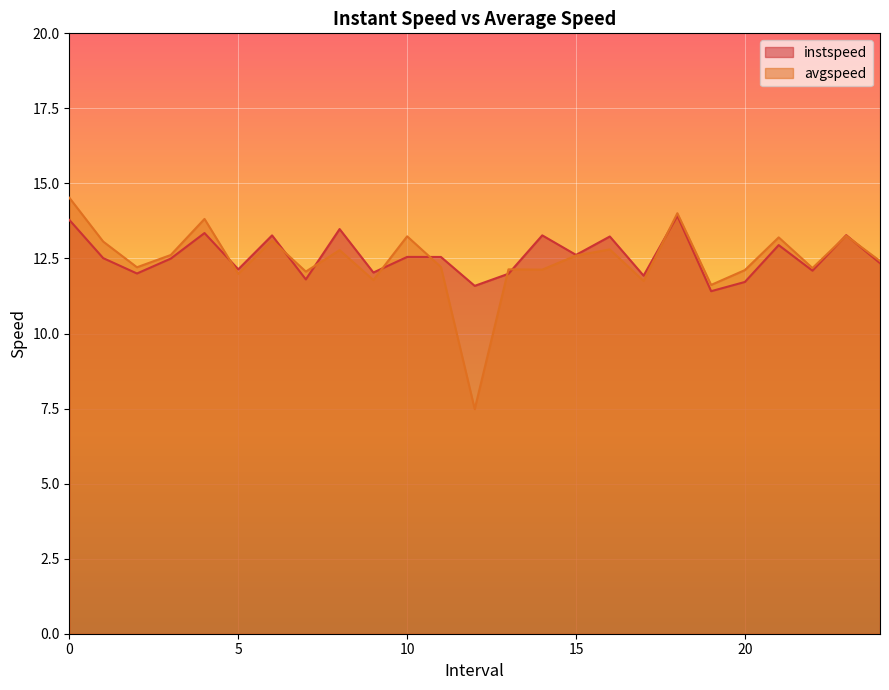

What are all the series names shown in the legend?

instspeed, avgspeed